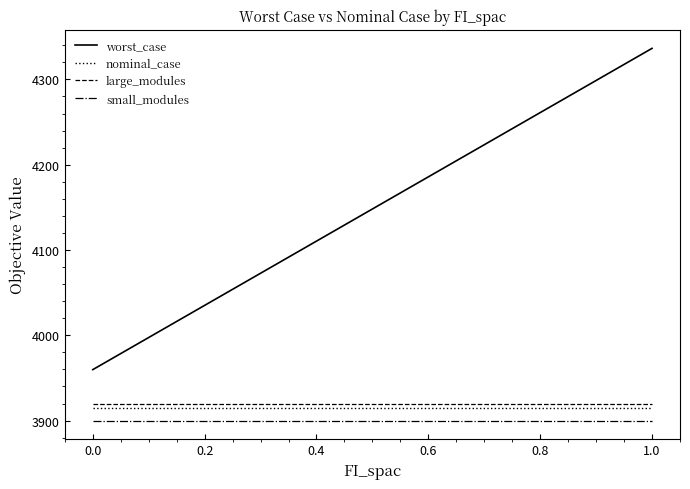

Which series has the largest range (max minus min)?

worst_case